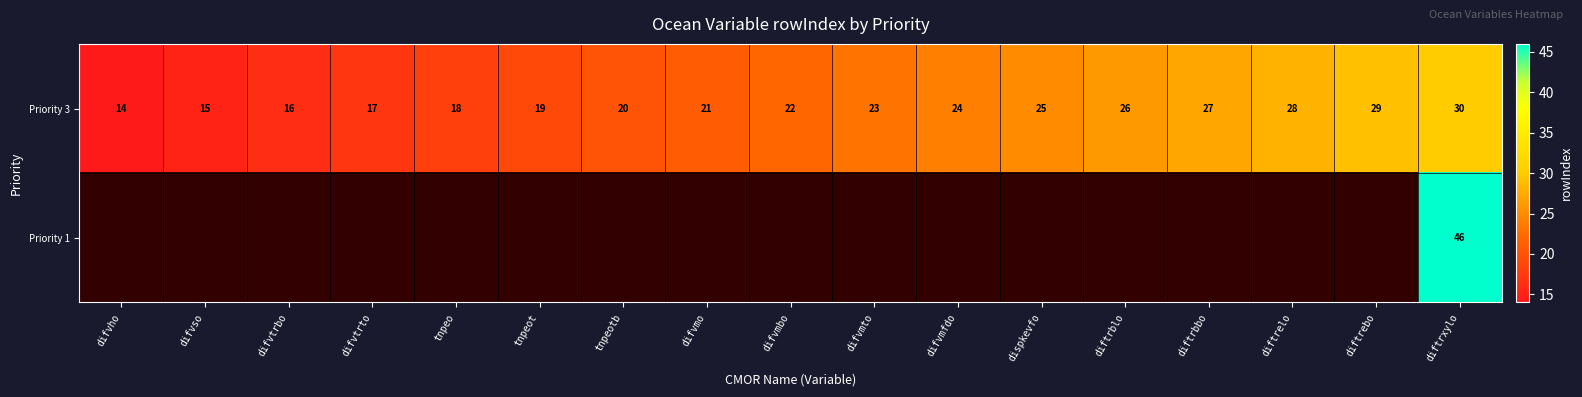

The value of Priority 3 at difvmo is 7. True or false?

False